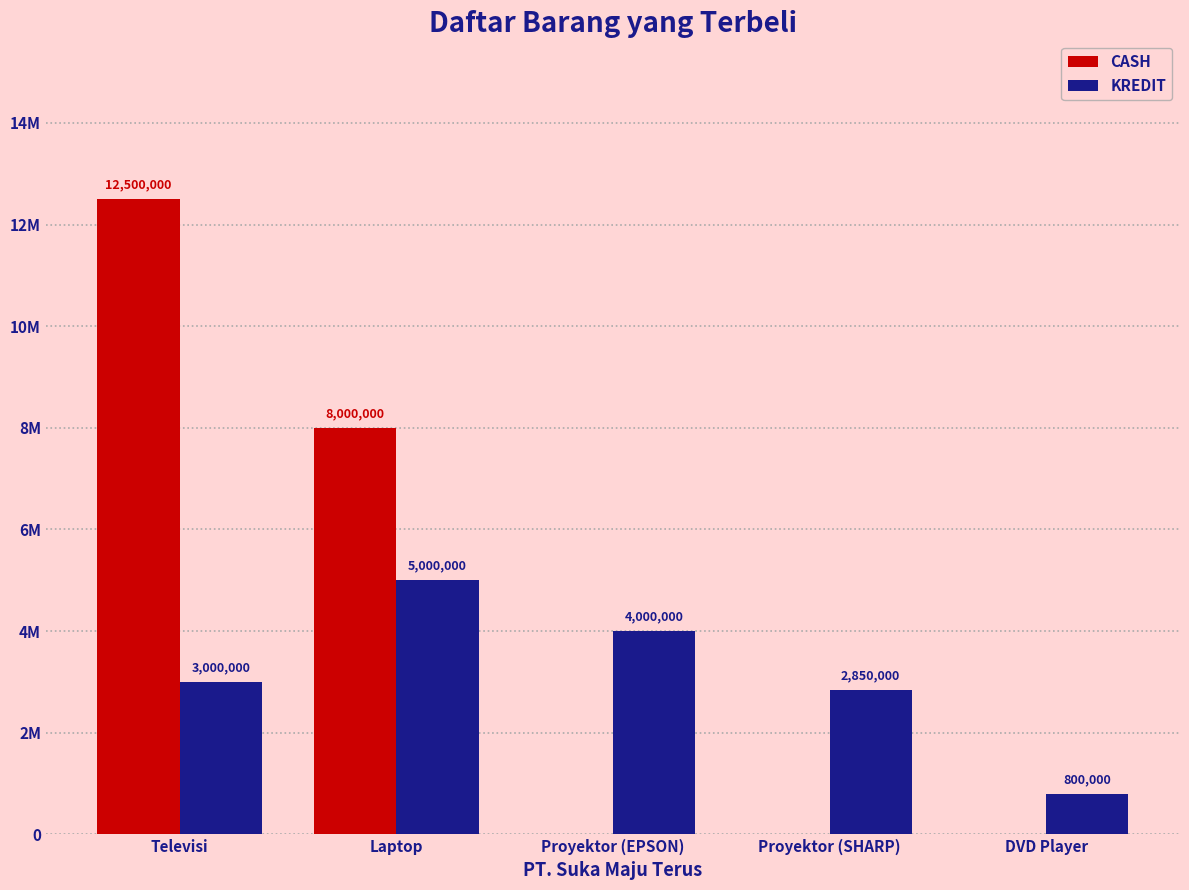

At how many categories does at least one series exceed 2617040?

4